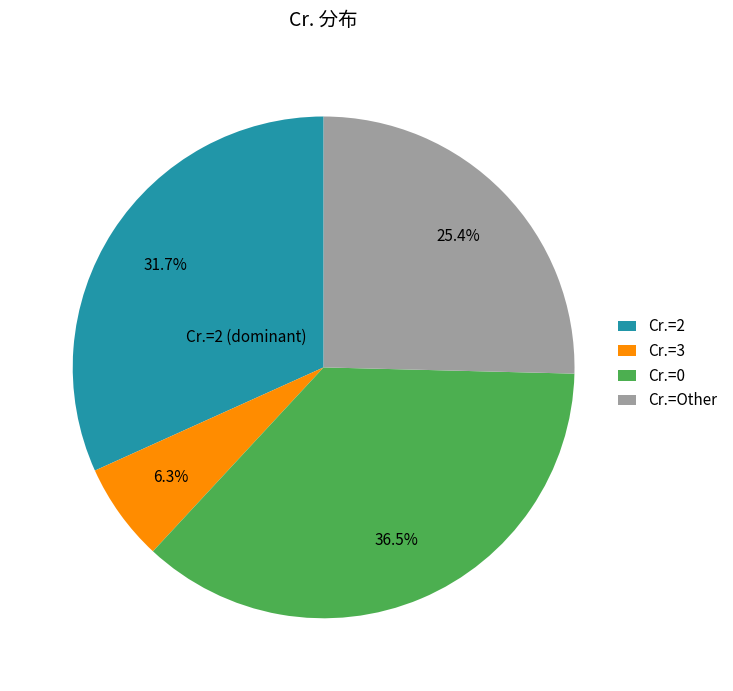

Is there a majority slice in this chart?

No